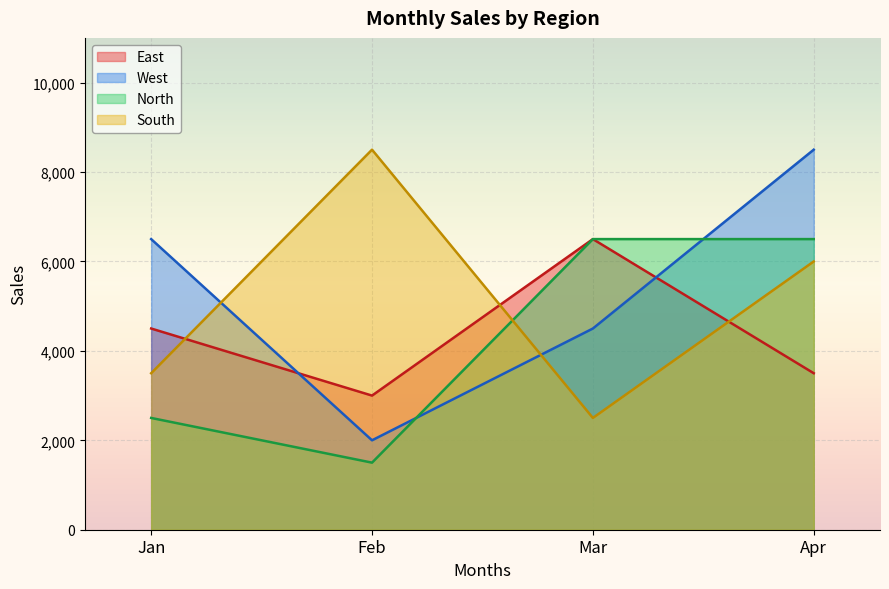

What is the maximum value shown in the chart?

8500